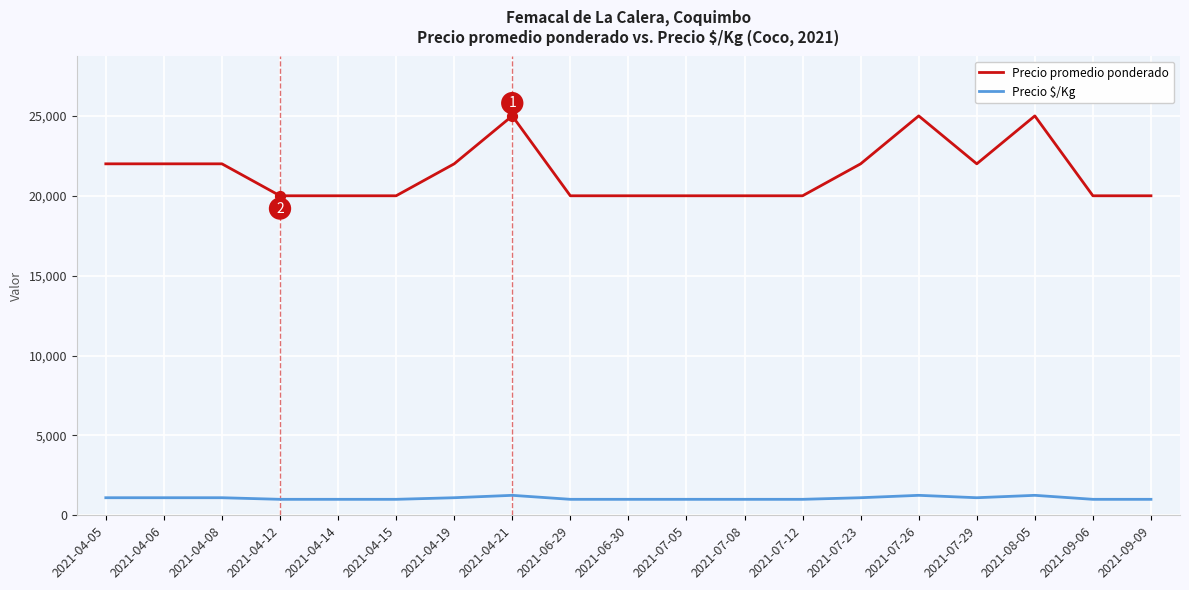

What is the spread (max minus min) of values at 2021-04-12?

19000